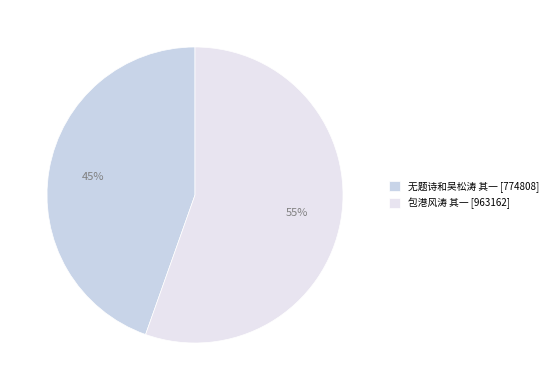

Which category accounts for the majority?

包港风涛 其一